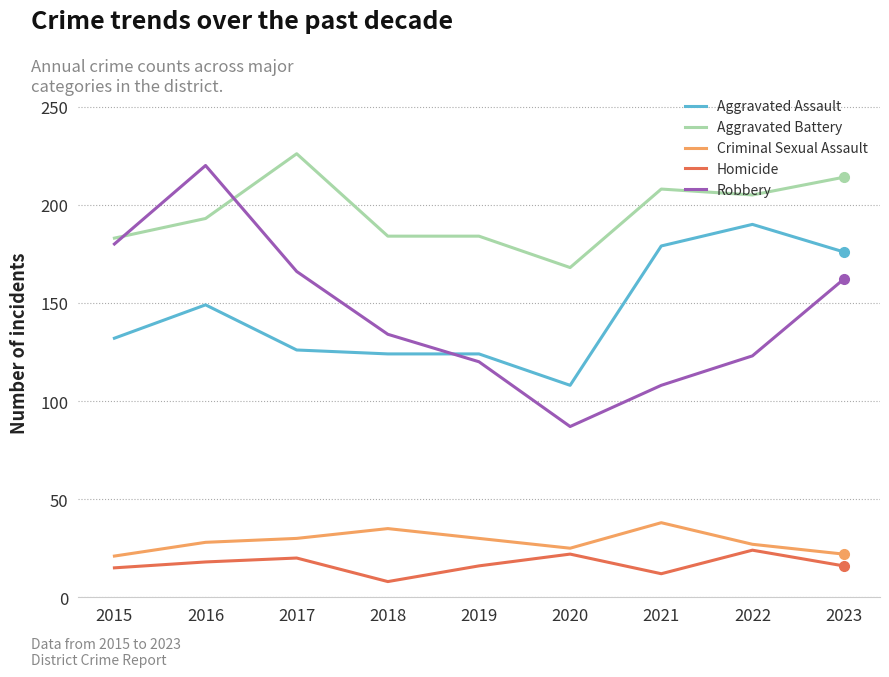

What is the average value of the Aggravated Assault series?

145